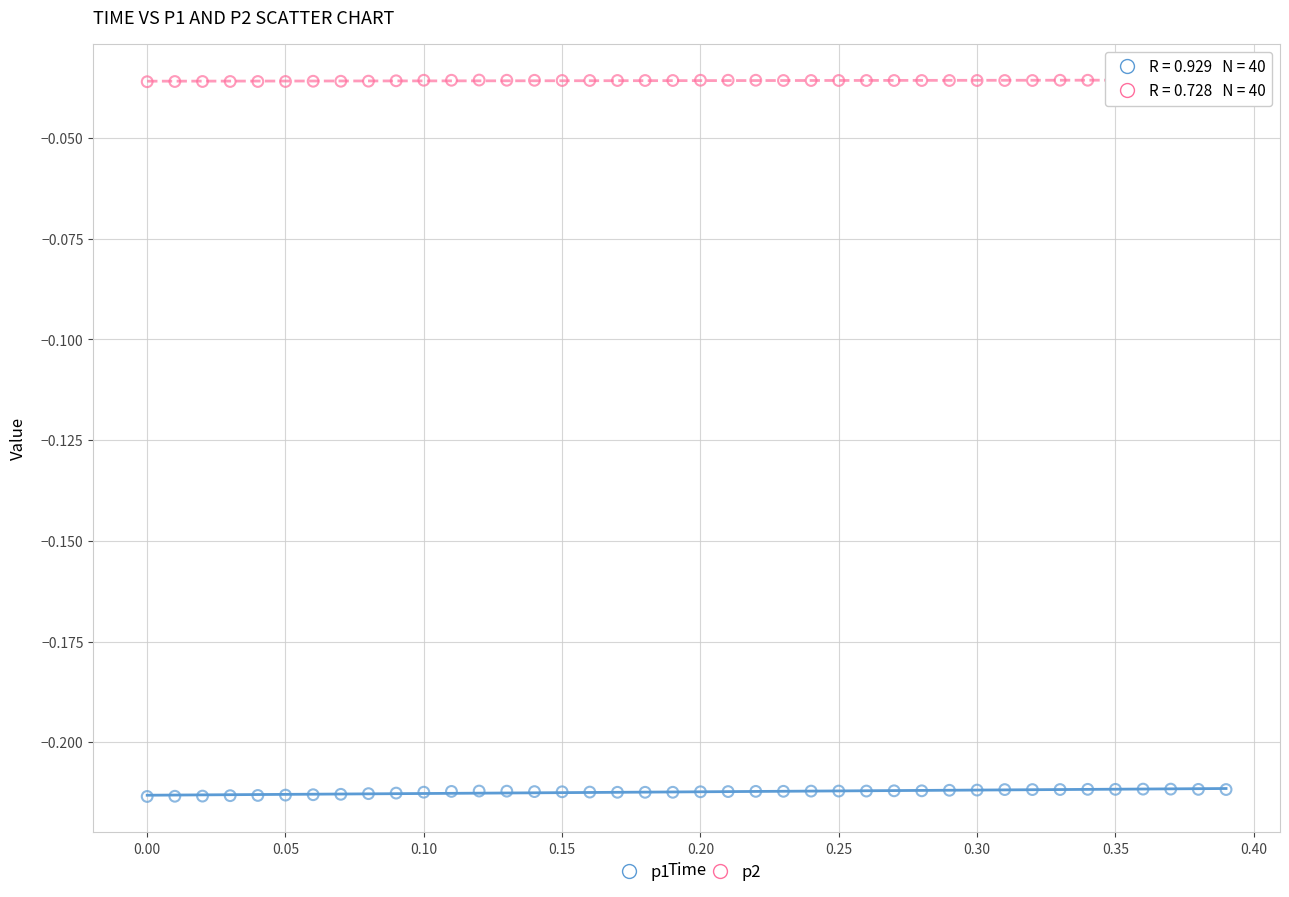

What are all the series names shown in the legend?

p1, p2